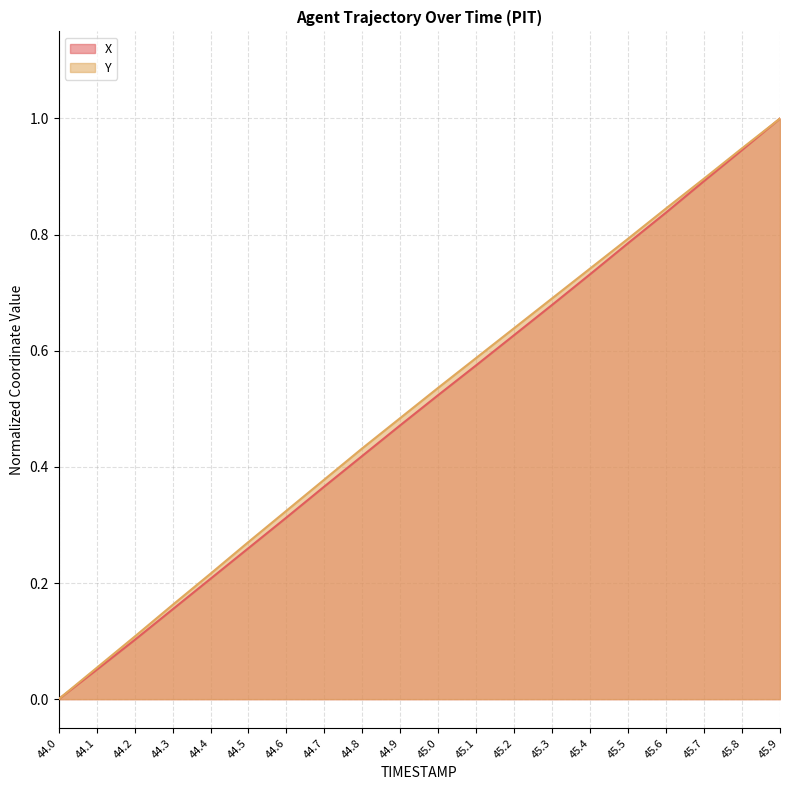

At 45.6, list the series in order from largest to smallest.

Y, X